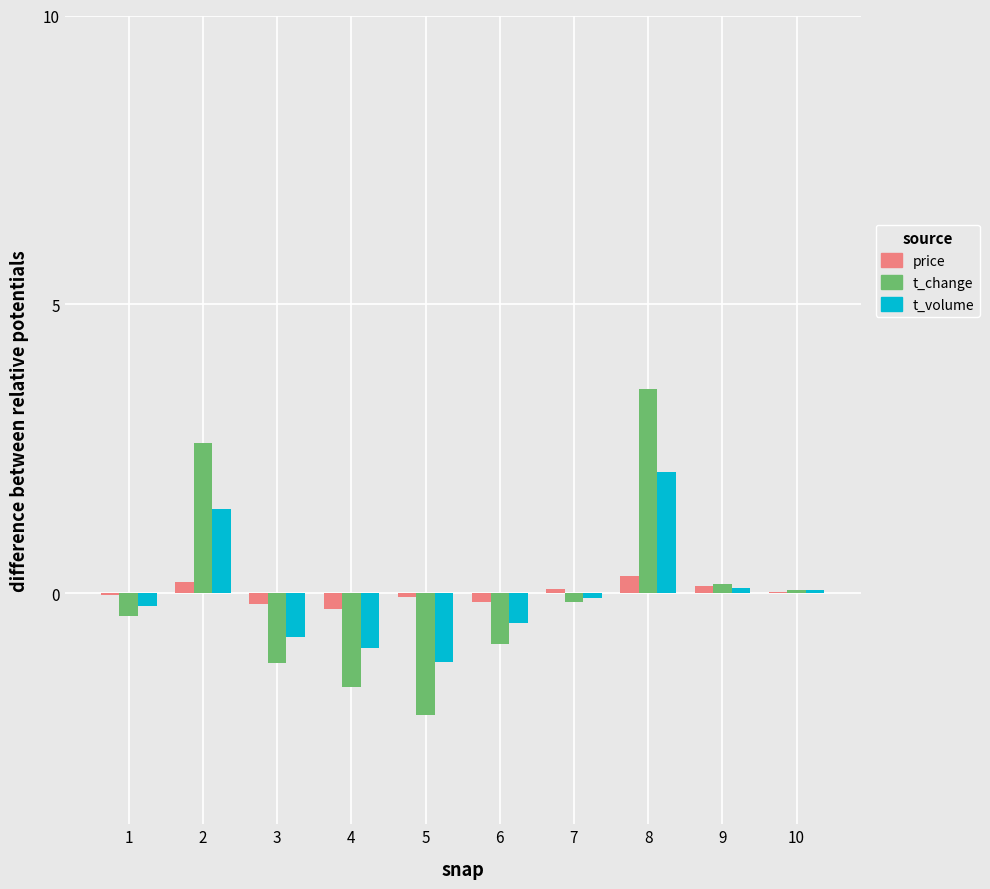

At which category is the sum across all series the highest?

8